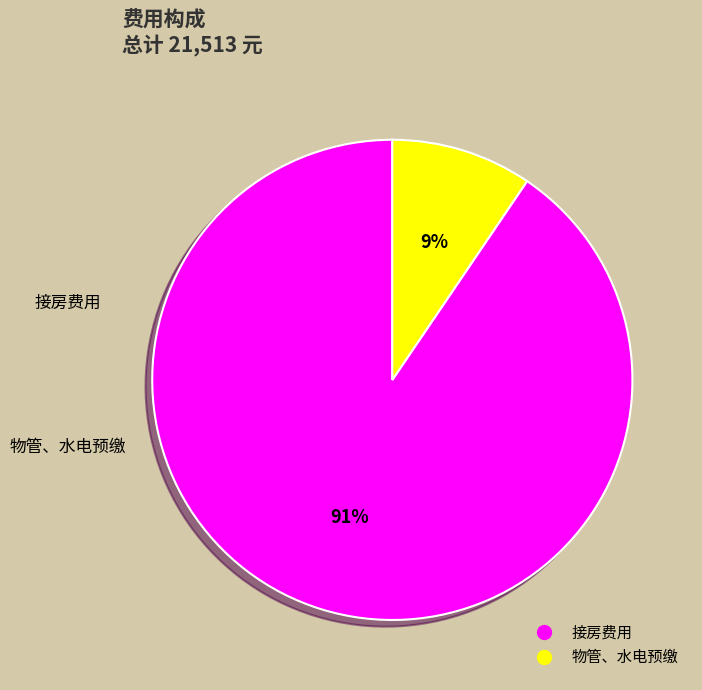

What is the largest slice in the pie chart?

接房费用